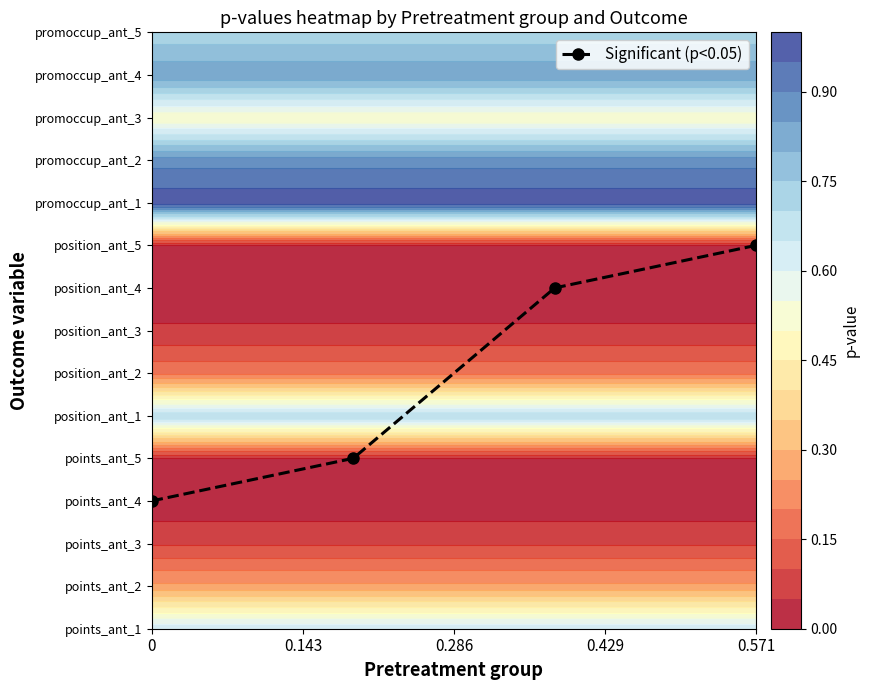

How many series are shown in this chart?

1